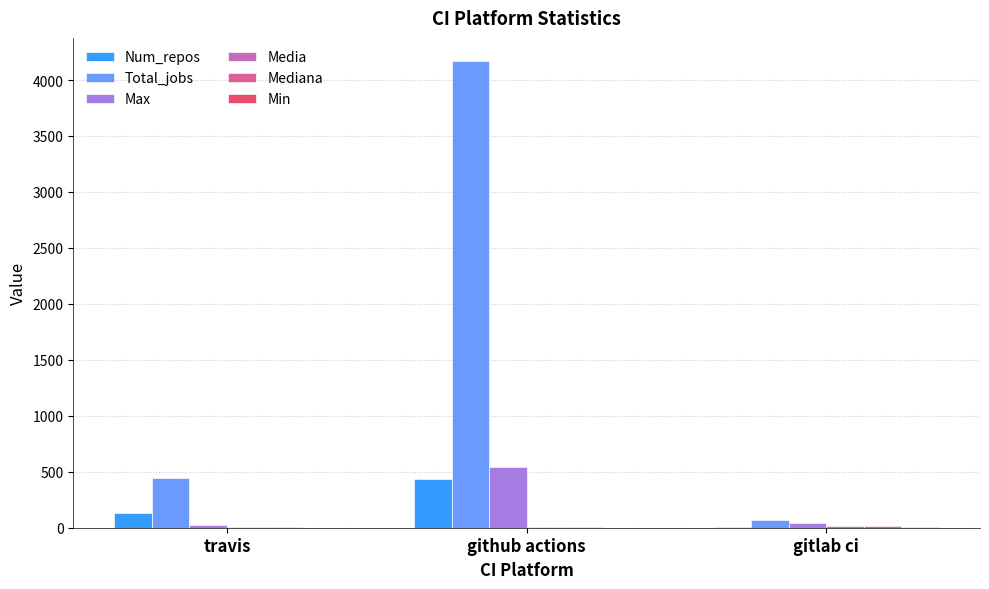

The value of Total_jobs at github actions is 4168.0. True or false?

True